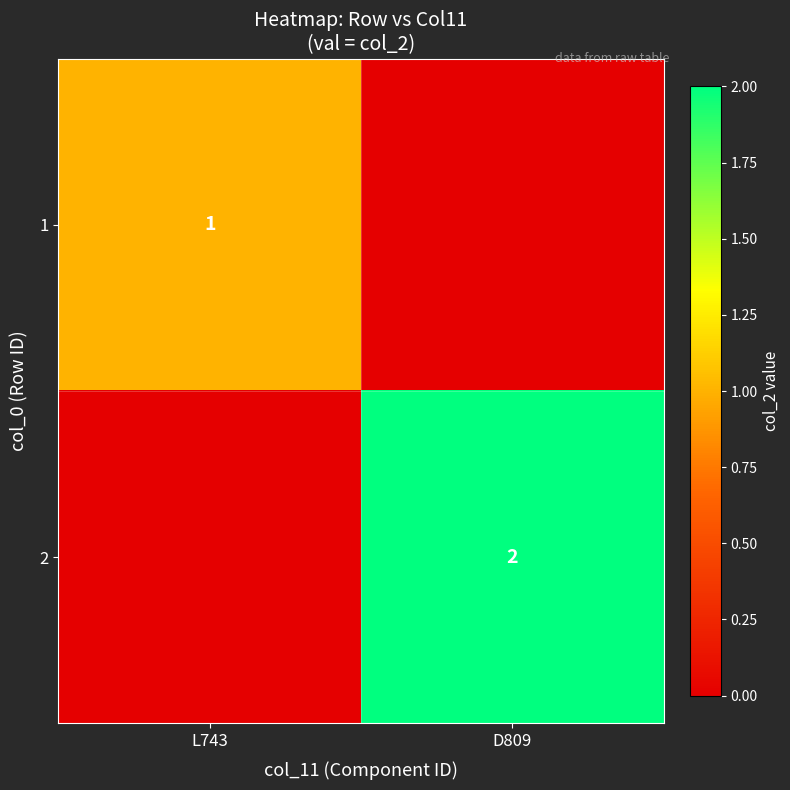

Is it true that 2 equals 3 at D809?

False